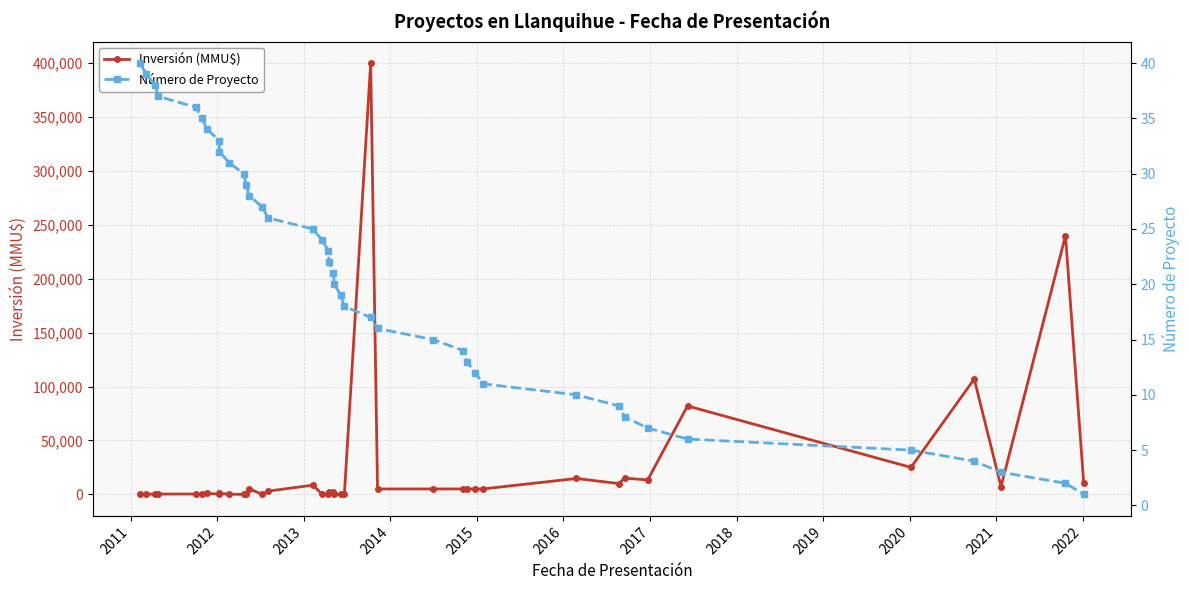

What is the greatest value displayed?

400000